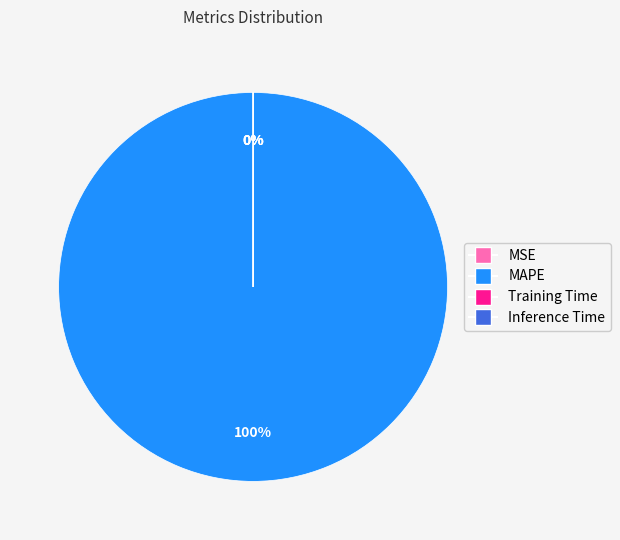

Count the number of slices in the pie.

4